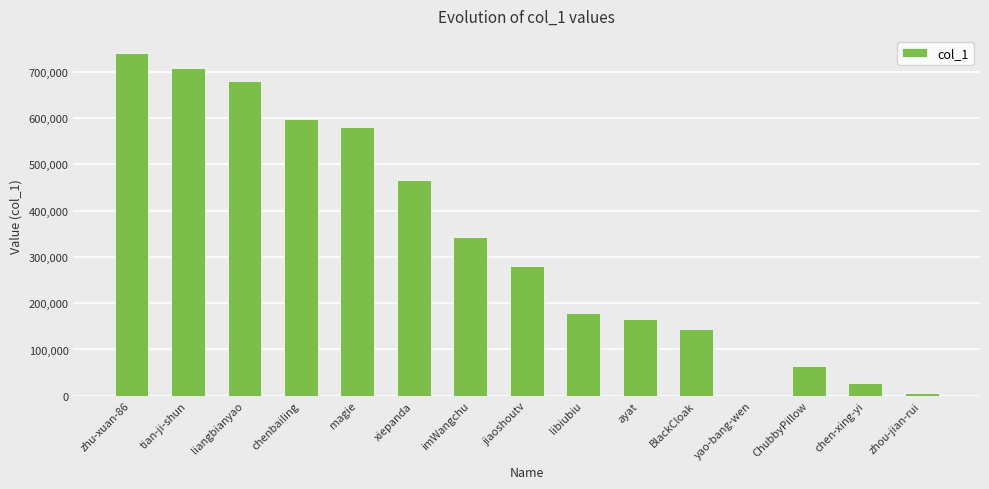

True or false: the data shows 580345 at magie.

True